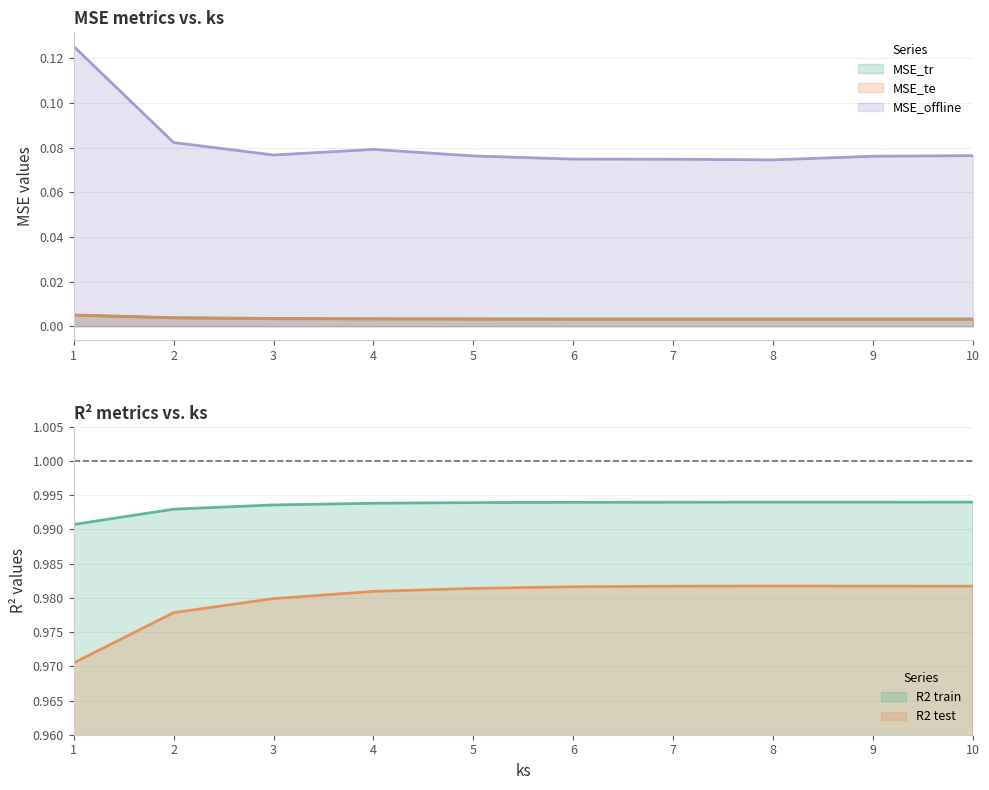

At how many categories does at least one series exceed 0?

10